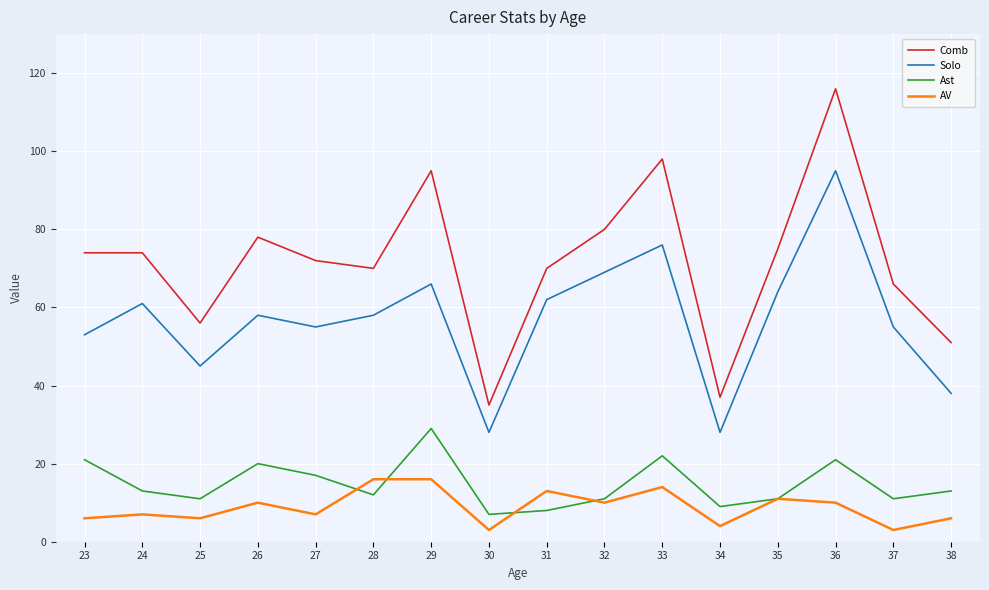

Does the chart display data point markers on the line(s)?

No